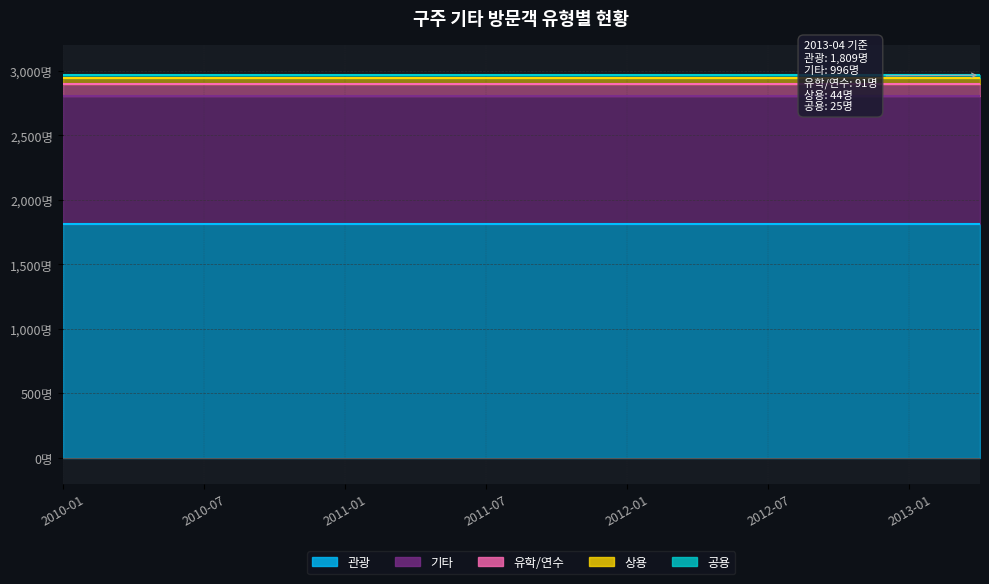

Does the chart display data point markers on the line(s)?

No